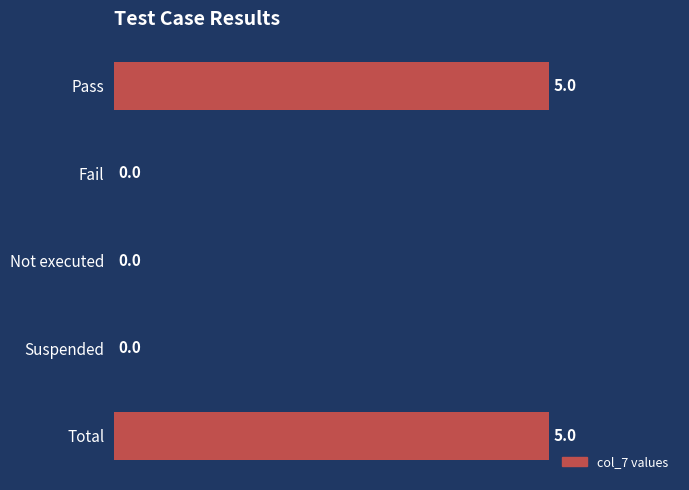

How many values are between 0 and 5?

5